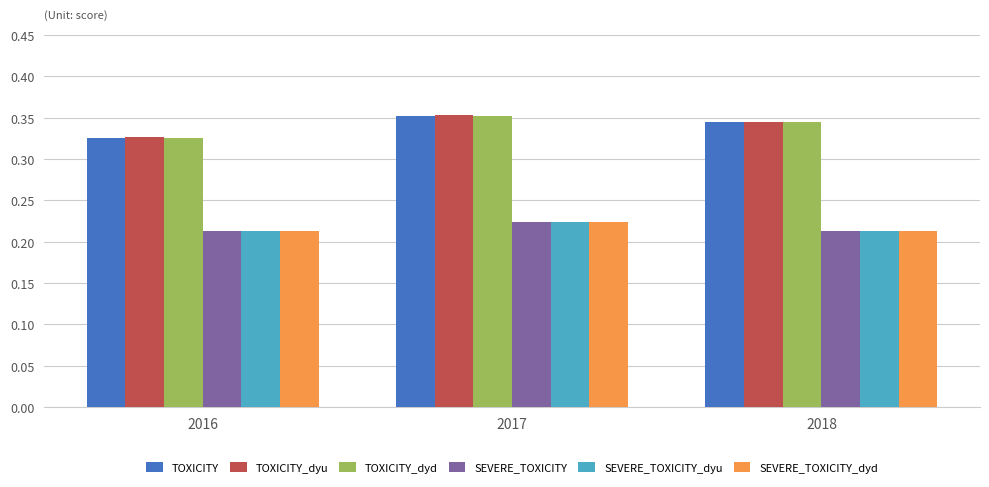

Count the TOXICITY_dyu values in the range 0 to 1.

3